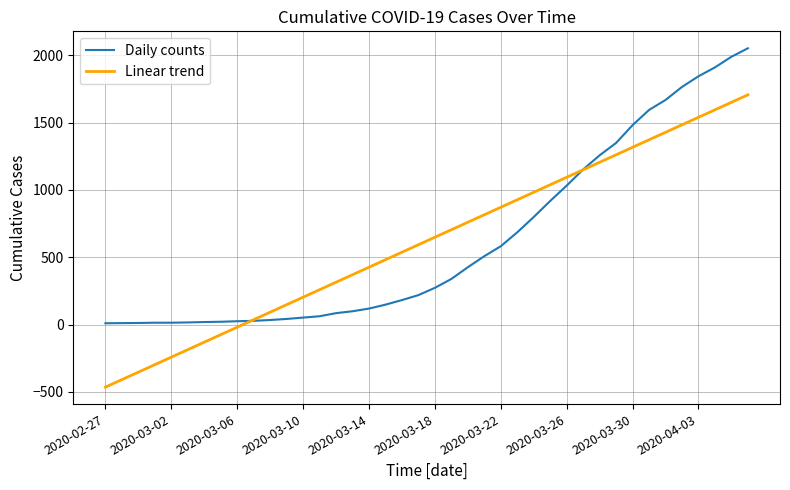

List the series in order of their peak value, highest first.

Daily counts, Linear trend